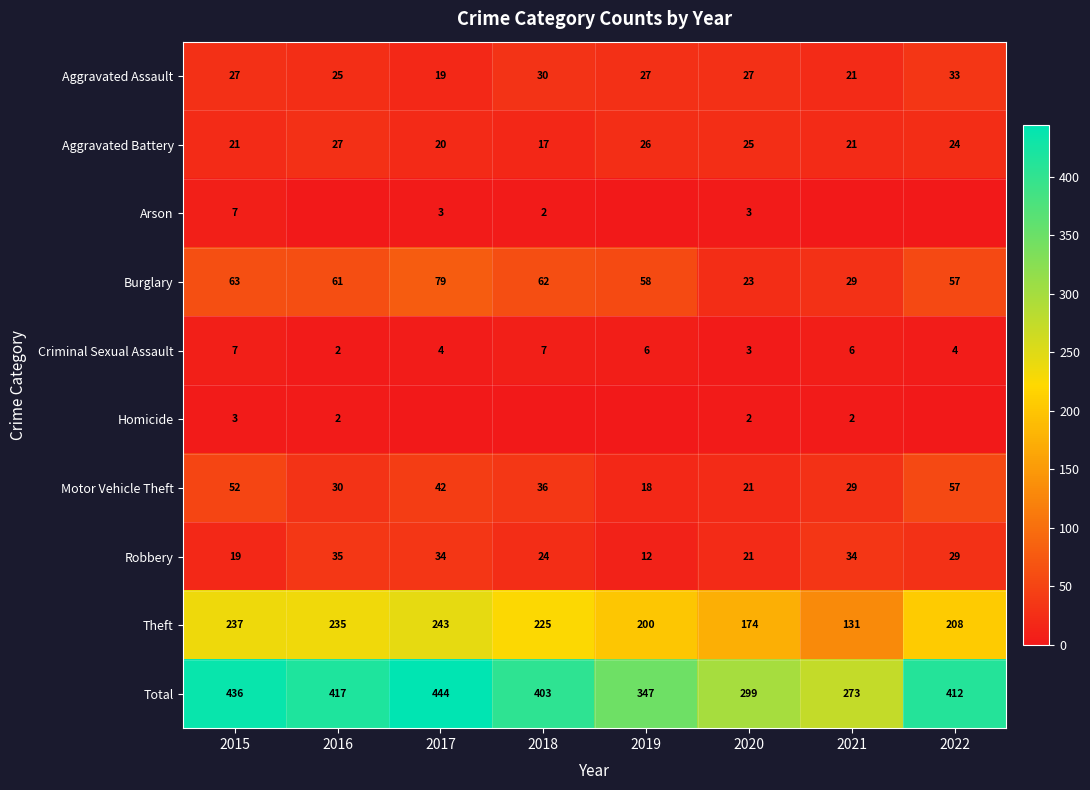

Where is Total nearest to the value 358?

2019